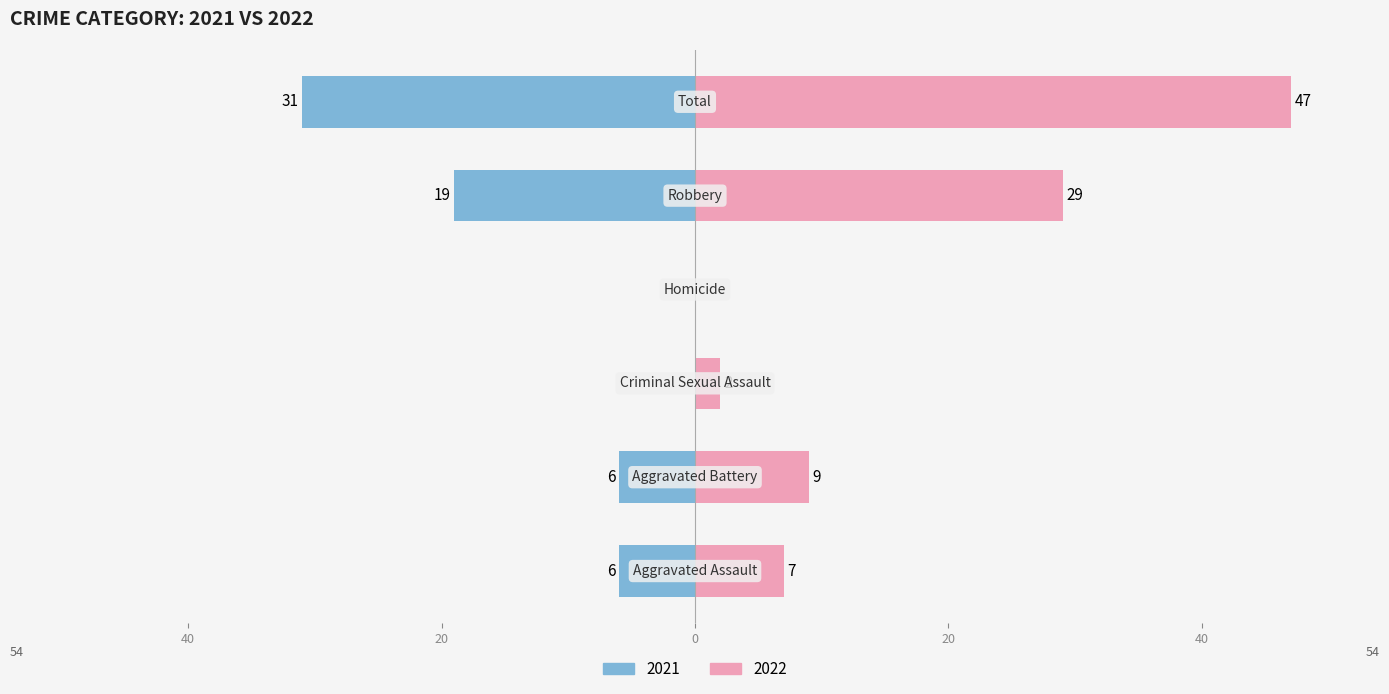

At which label does 2022 first exceed 9?

Robbery